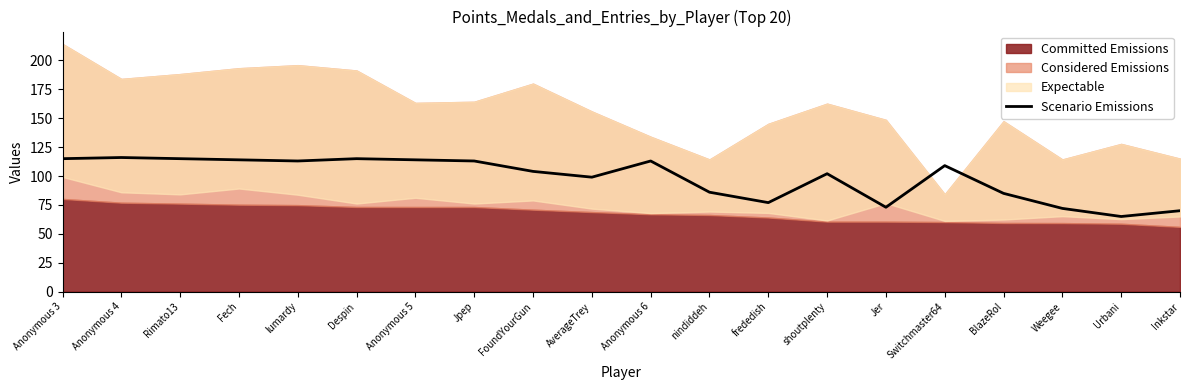

What is the highest value of the Scenario Emissions series?

116